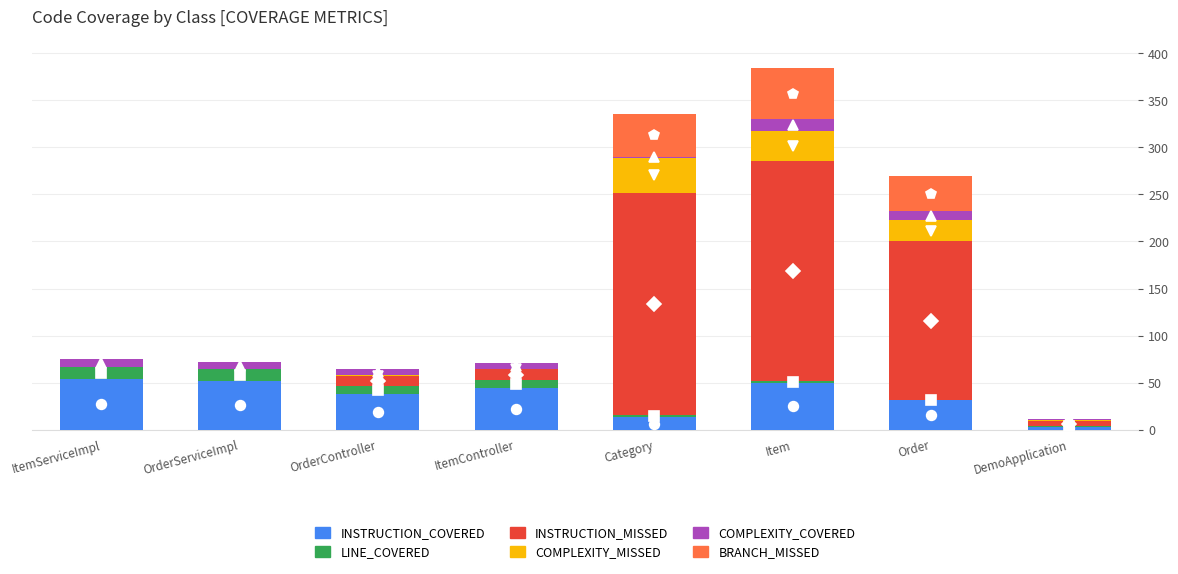

What is the maximum value for INSTRUCTION_COVERED?

54